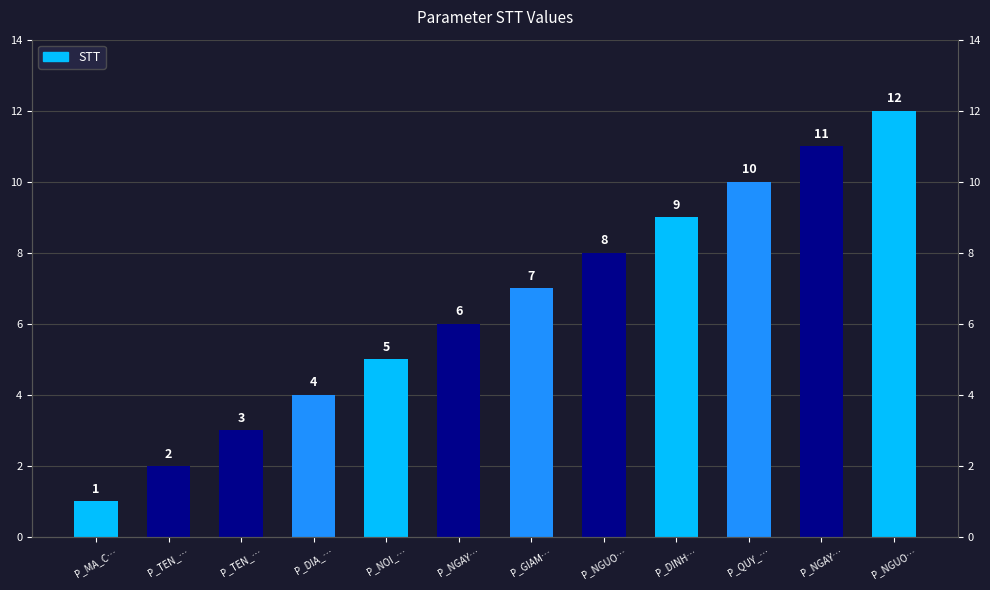

Is it true that the value at P_NGAY… is 9?

False